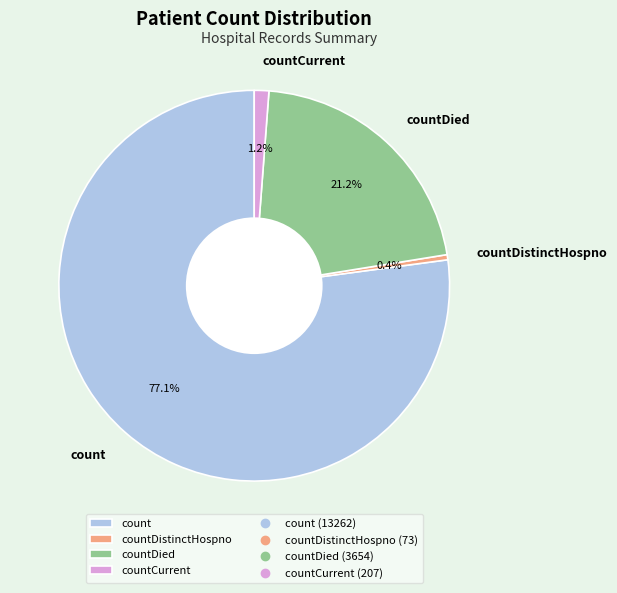

To the nearest percent, what portion does countCurrent represent?

1%